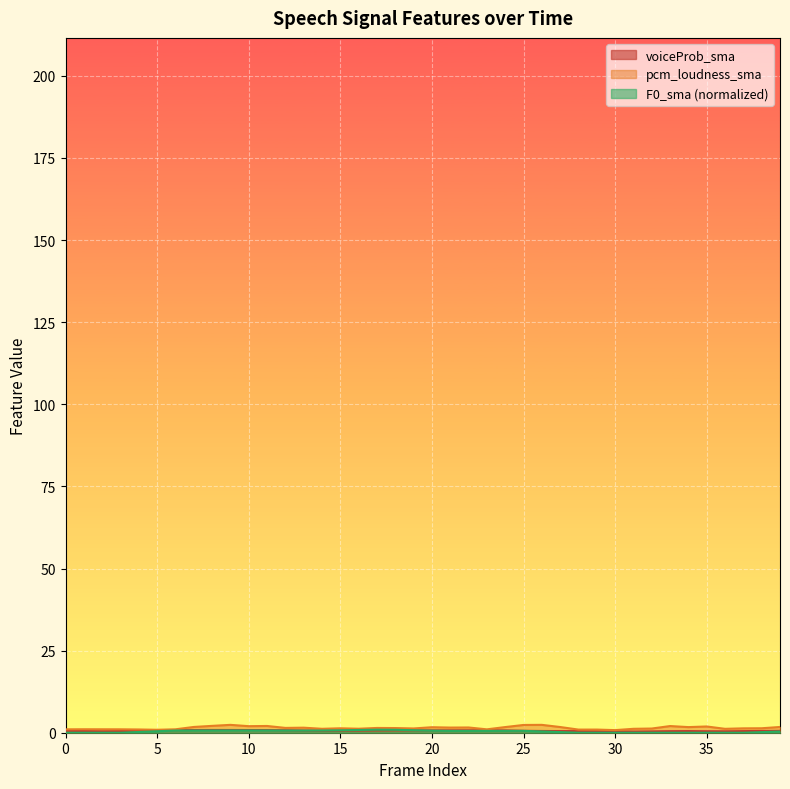

True or false: pcm_loudness_sma and F0_sma intersect in this chart.

False